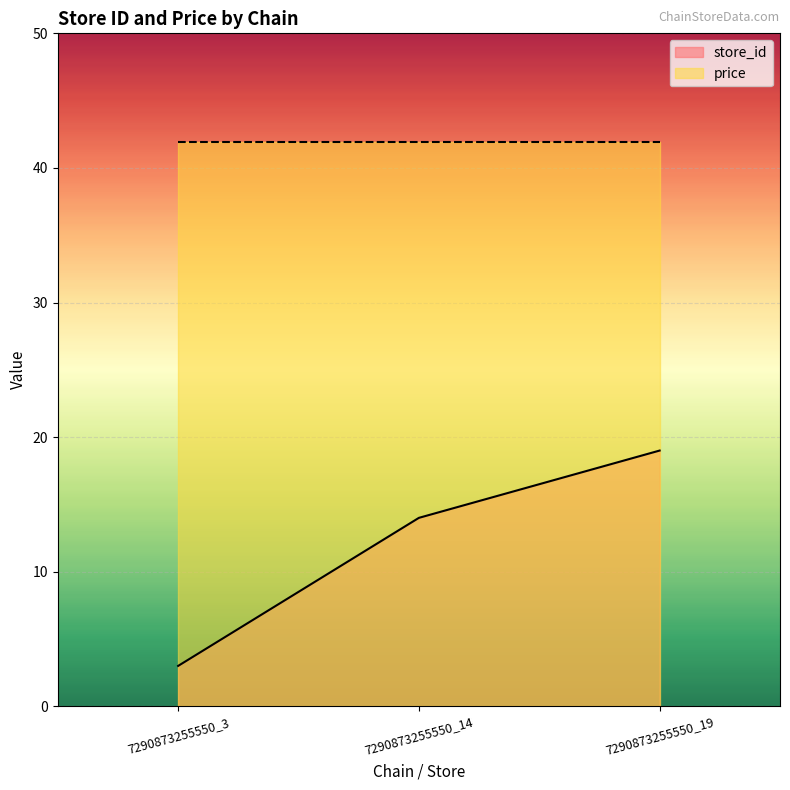

Count the number of categories in the chart.

3